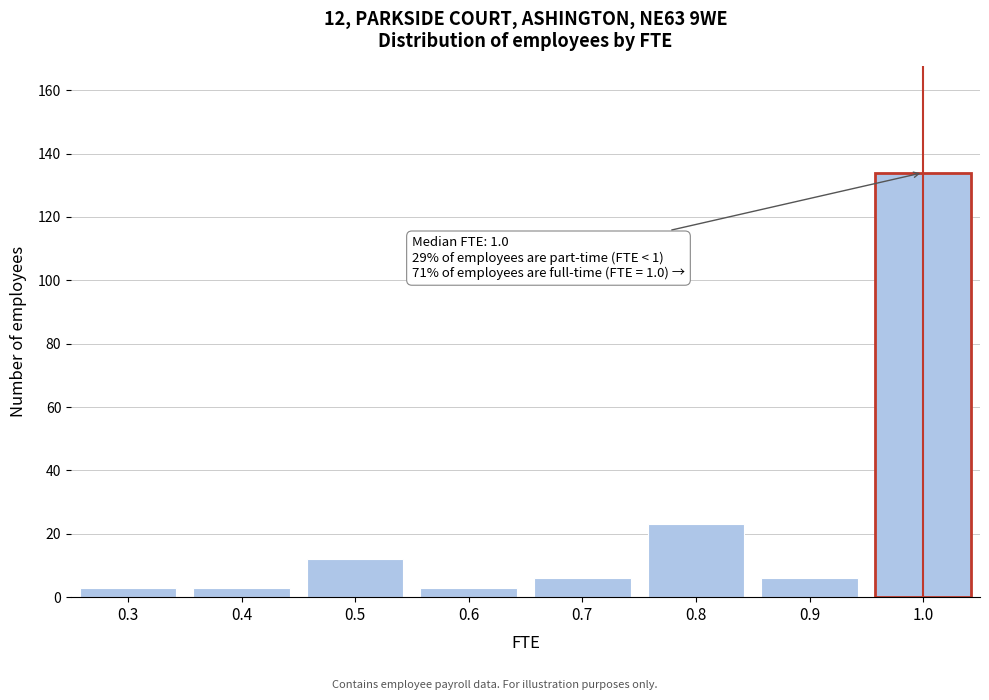

Reading right to left, list all the values displayed in this chart.

1.0=134	0.9=6	0.8=23	0.7=6	0.6=3	0.5=12	0.4=3	0.3=3